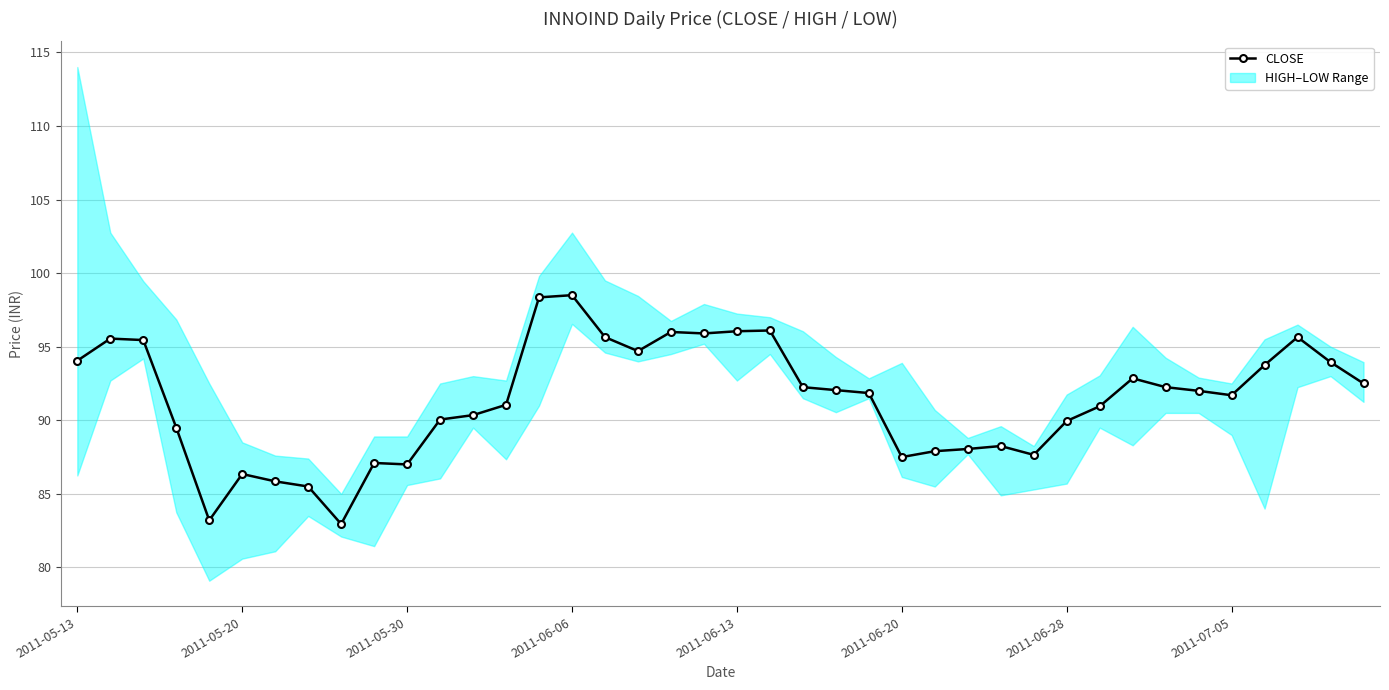

True or false: CLOSE has more than 0 points higher than both neighbors.

True